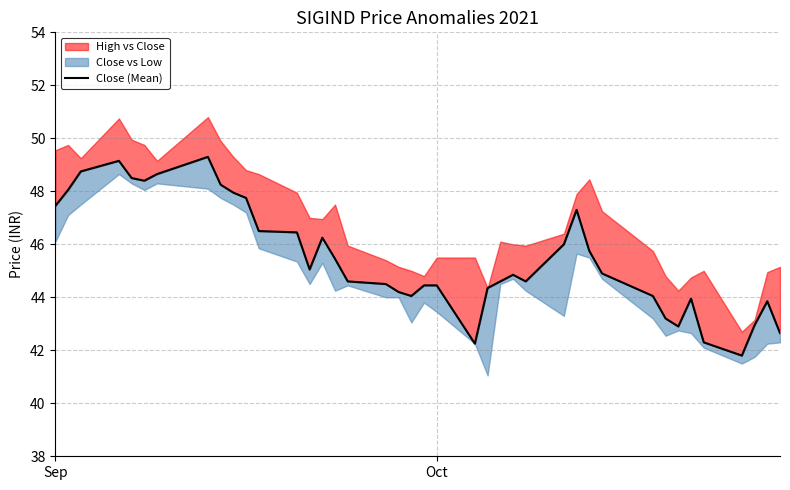

What is the minimum value shown in the chart?

41.8